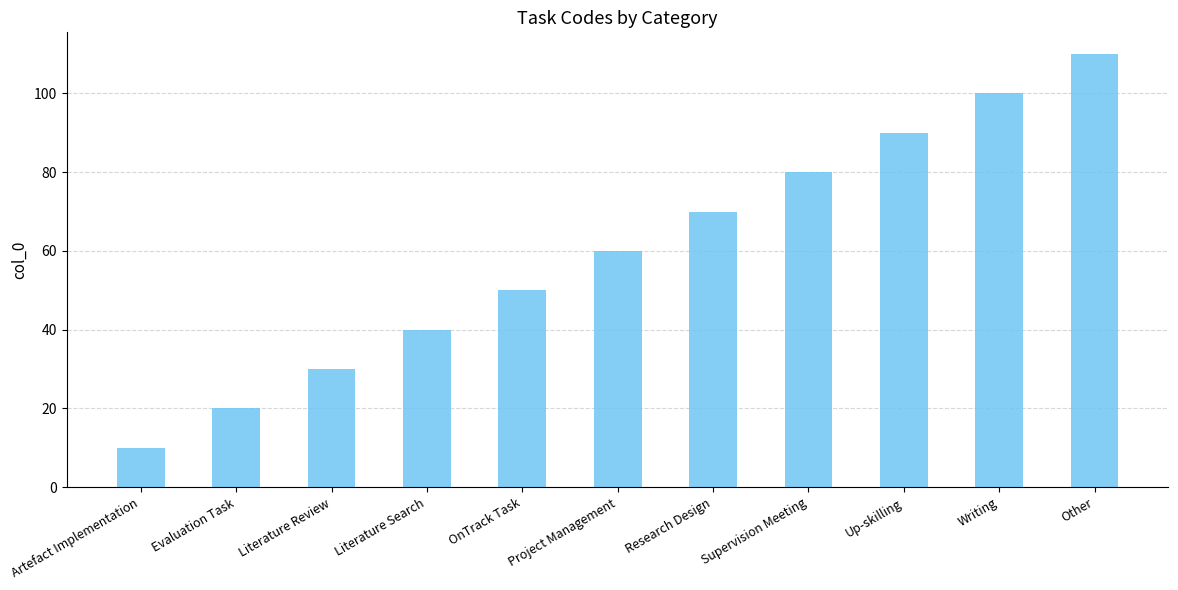

Are the bars grouped side by side (vs. stacked)?

No